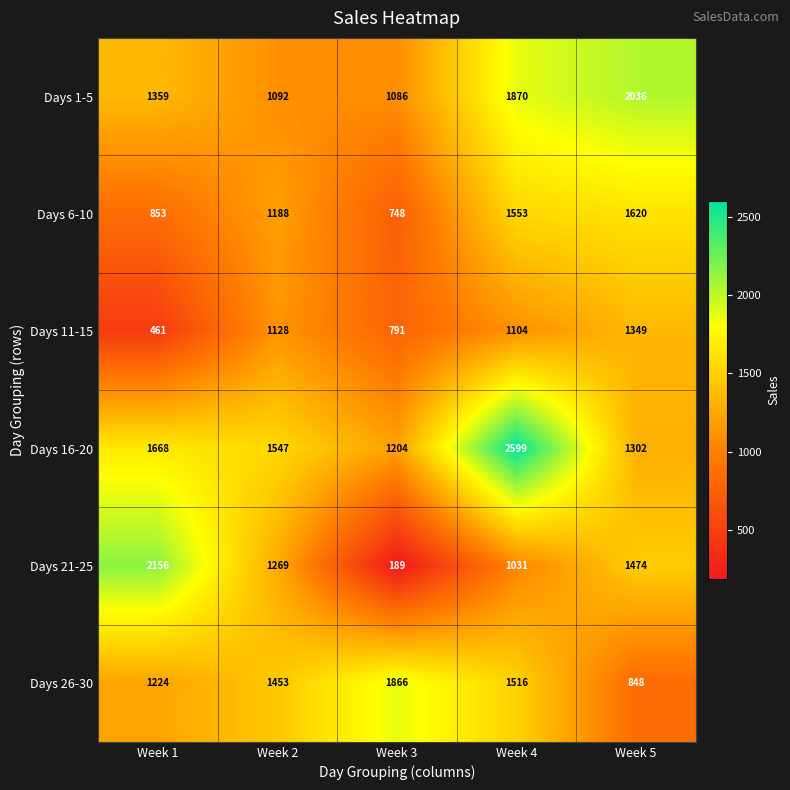

What is the total value across all series at Week 4?

9673